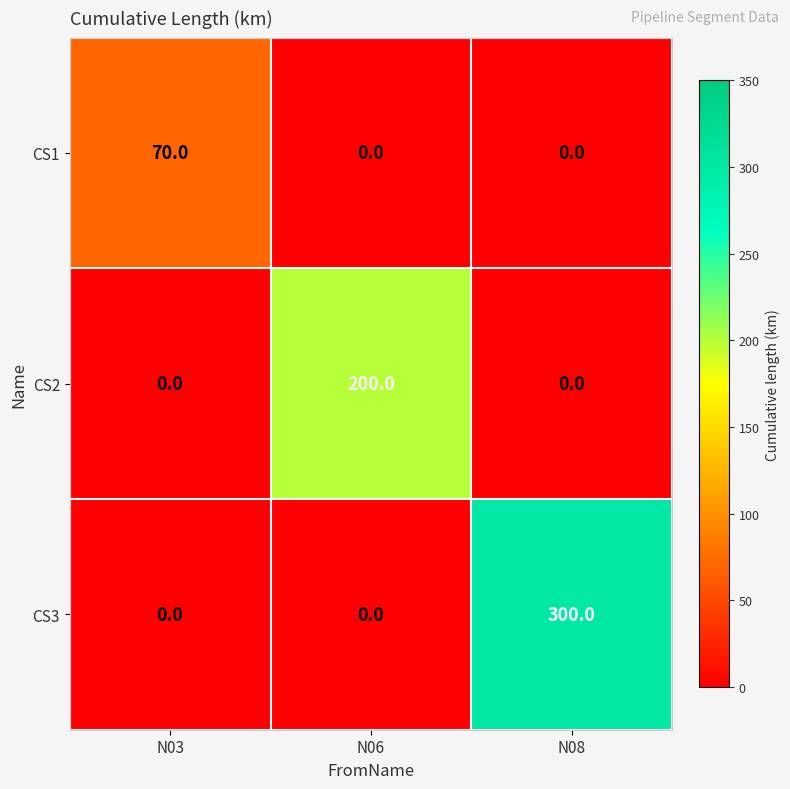

Between N06 and N08, which series saw the biggest shift?

CS3